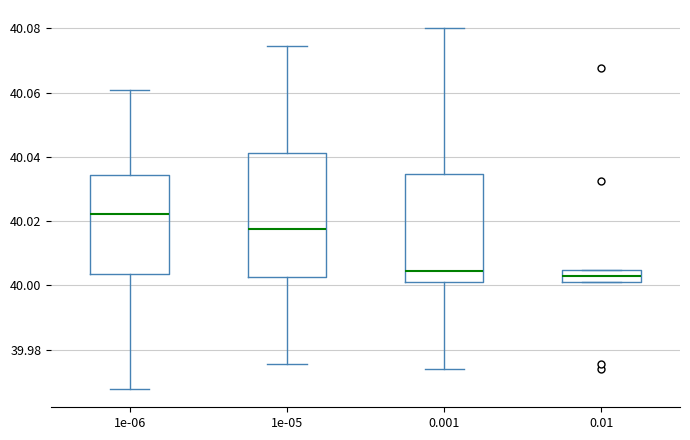

Reading left to right, read every box against the y-axis: the position of its median line, the range the box covers, and the ends of its whiskers. The values are not printed on the chart, so give them approximately, as read against the axis.

1e-06: median 40.022, box 40.004 to 40.034, whiskers 39.968 to 40.060
1e-05: median 40.018, box 40.002 to 40.042, whiskers 39.976 to 40.074
0.001: median 40.004, box 40.002 to 40.034, whiskers 39.974 to 40.080
0.01: median 40.002 (inside the box), box 40.002 to 40.004, whiskers 40.002 to 40.004